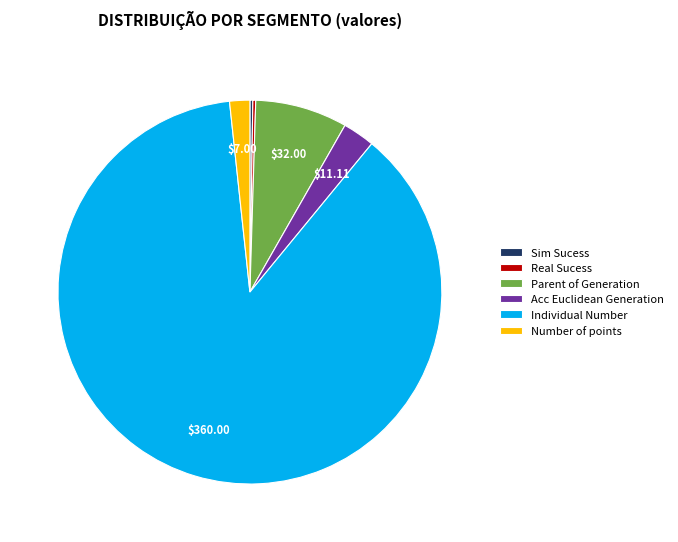

Which slice is the largest?

Individual Number